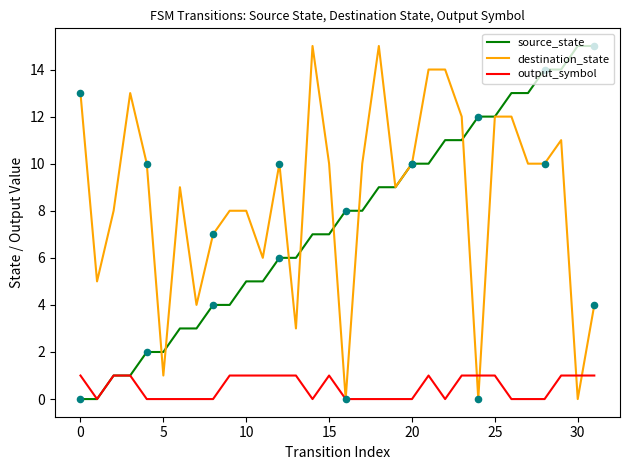

Which series has the largest total across all categories?

destination_state